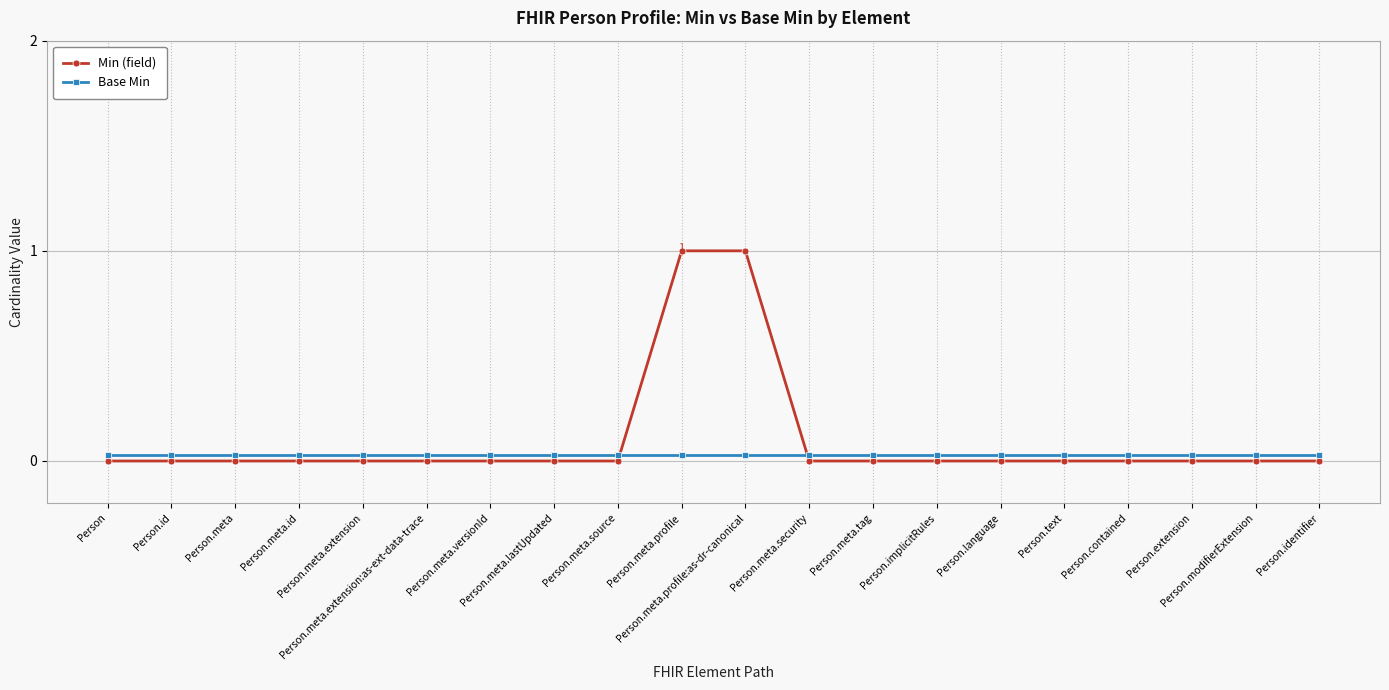

True or false: Base Min has a value of 0.0 at Person.identifier.

True